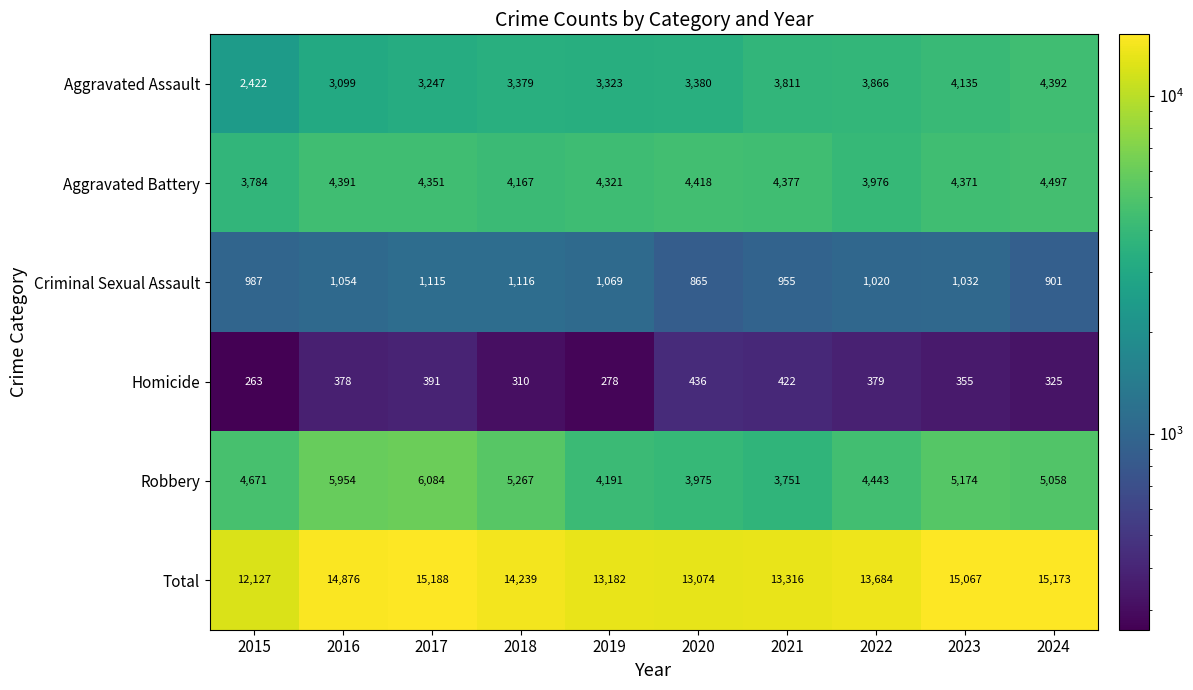

At which label is Aggravated Assault closest to 3407?

2020